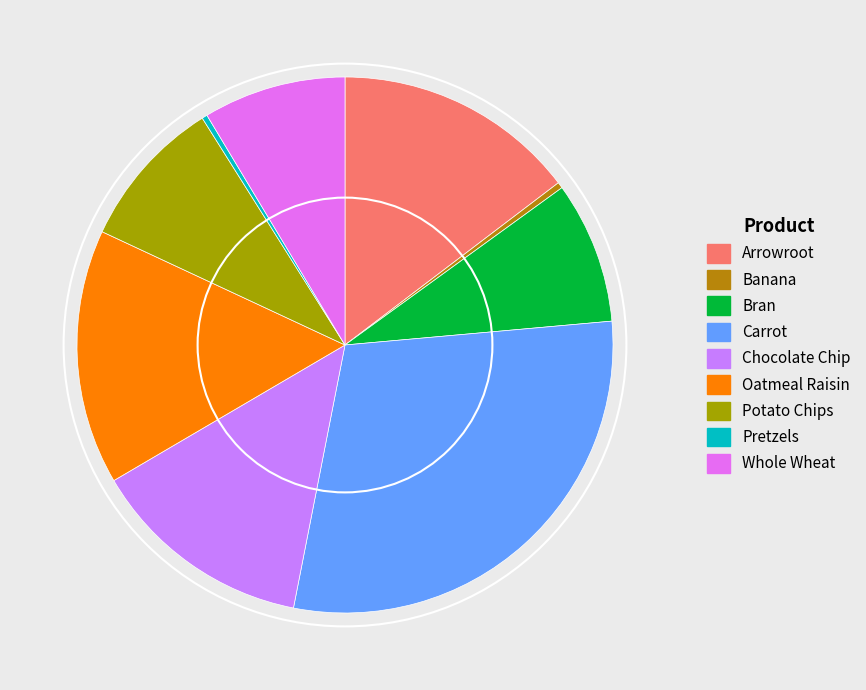

The Carrot slice represents 42% of the pie. True or false?

False